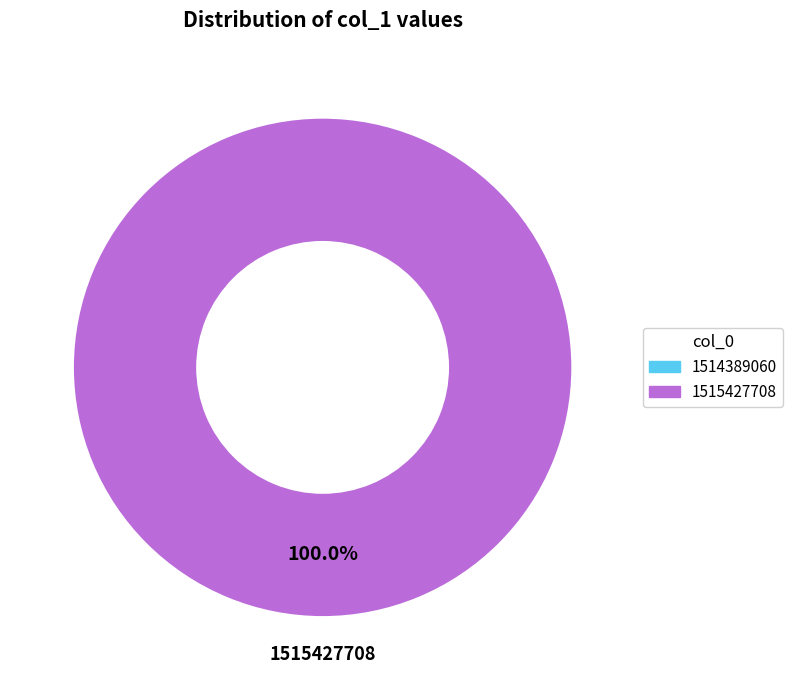

True or false: 1514389060 accounts for 14% of the total.

False